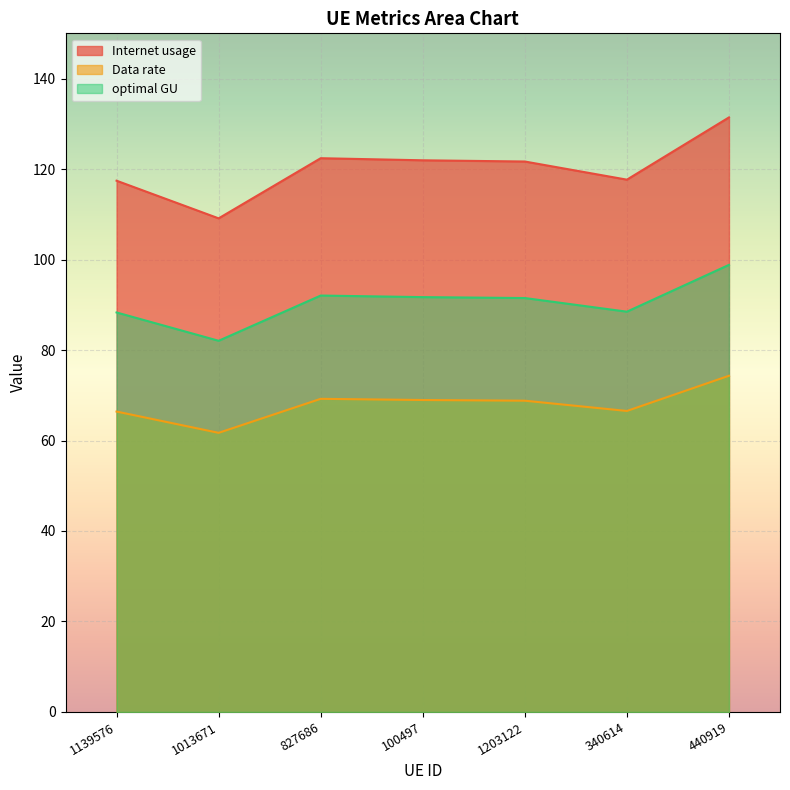

What are all the series names shown in the legend?

Internet usage, Data rate, optimal GU